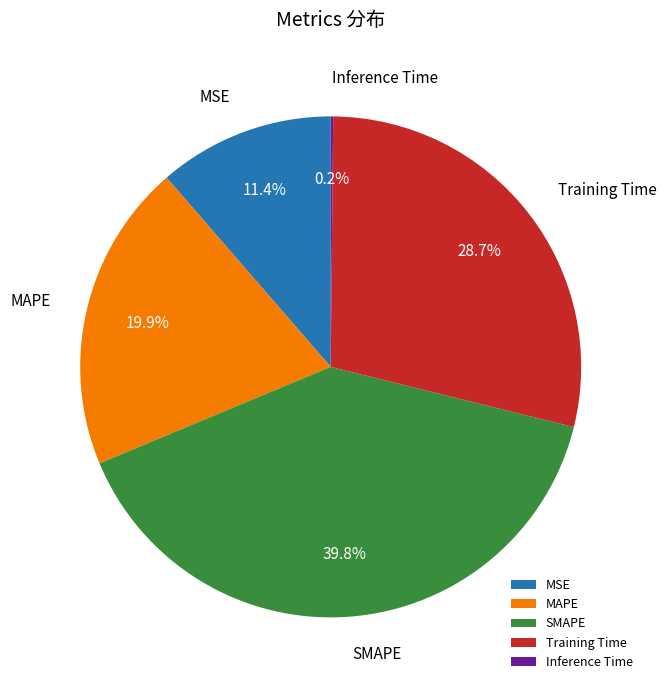

Does MSE represent more than half of the total?

No